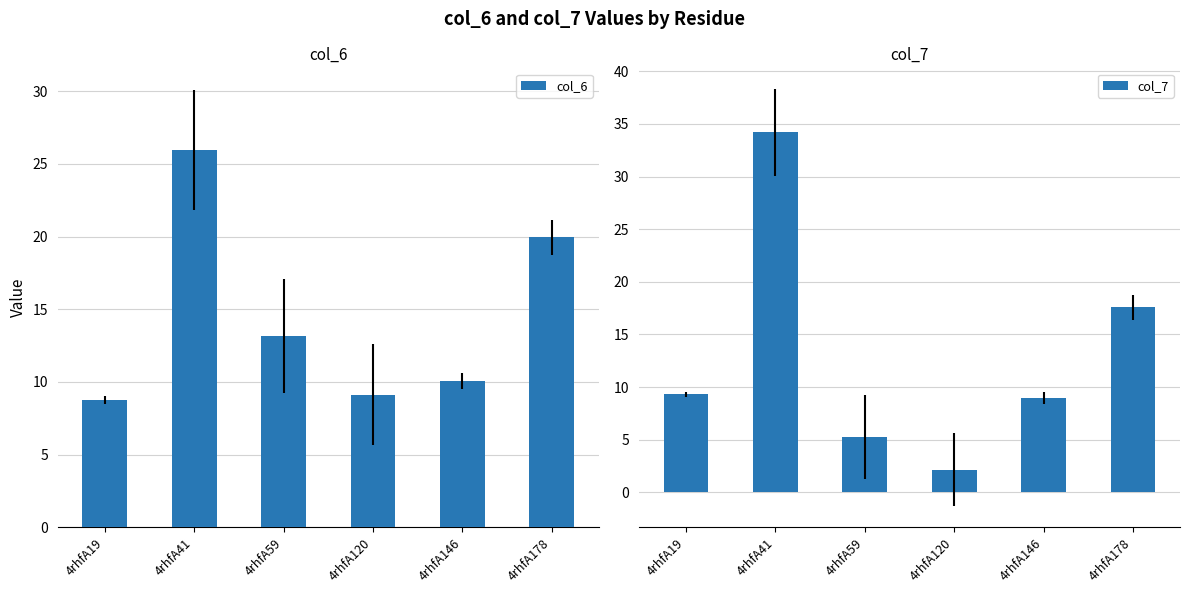

True or false: col_6 has a value of 10.0 at 4rhfA146.

True